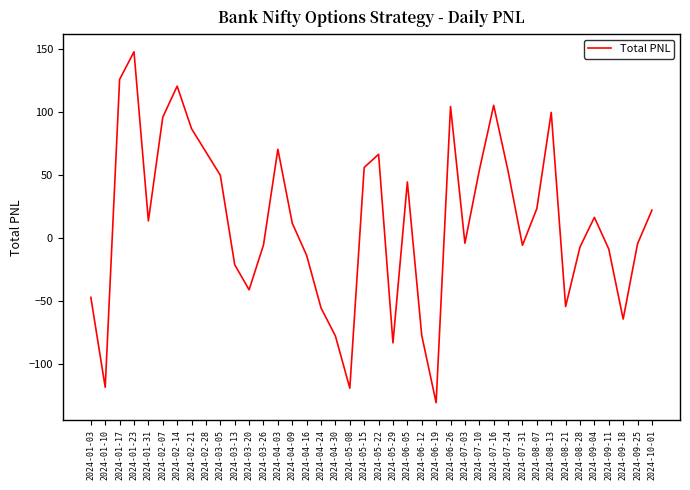

Where is the first local maximum?

2024-01-23